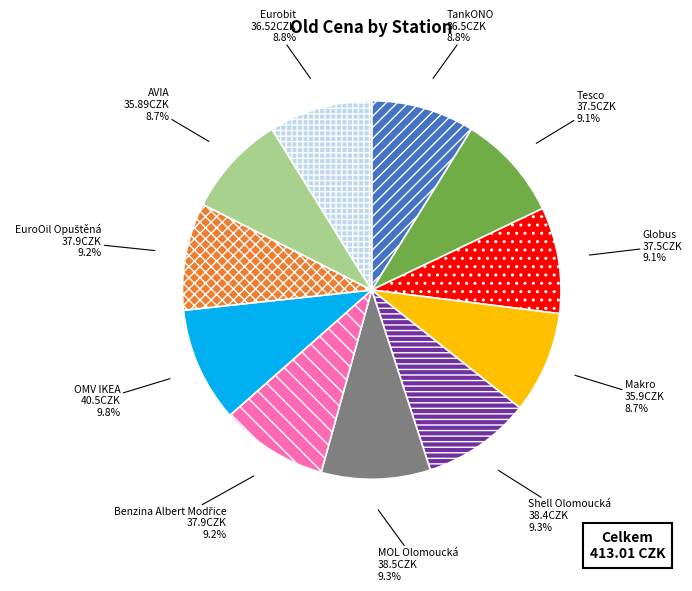

Does any single category account for the majority?

No